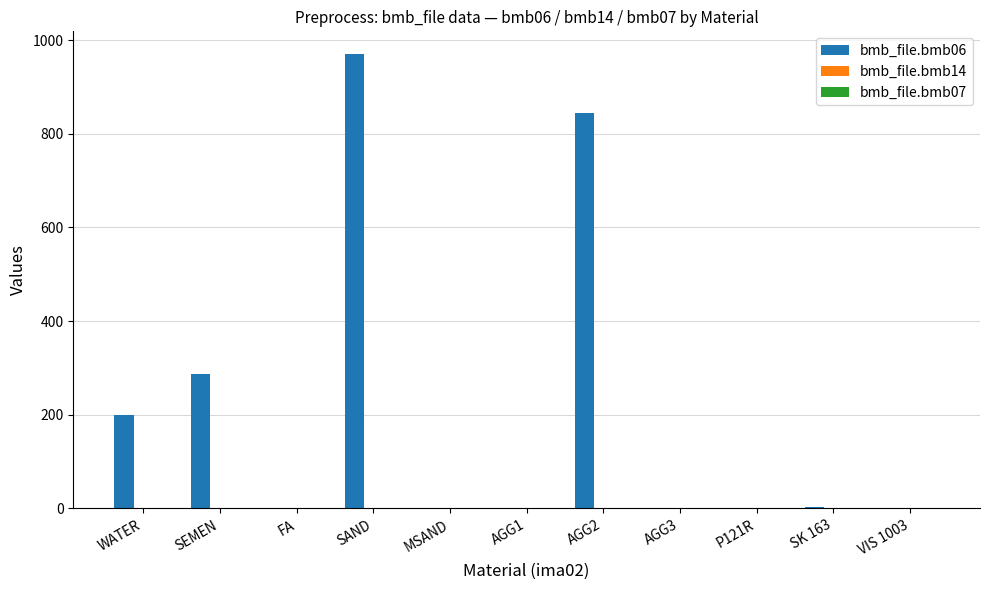

At which category does the chart reach its peak across all series?

SAND